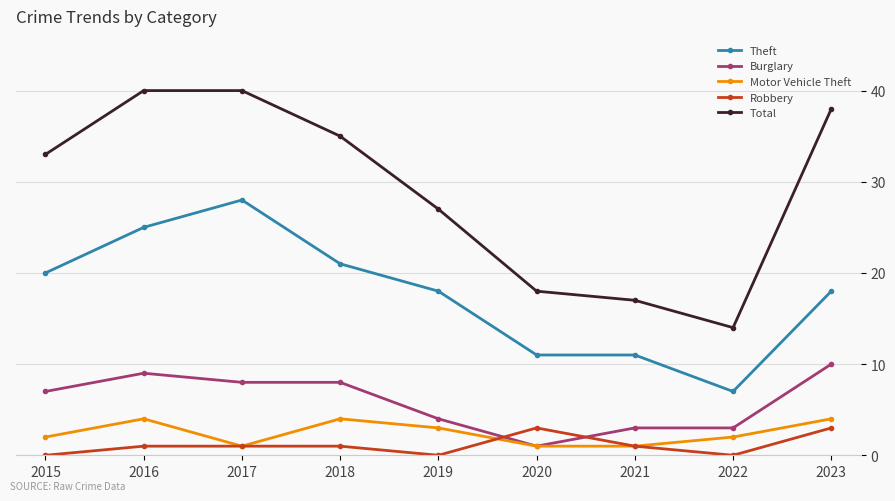

What is the maximum value shown in the chart?

40